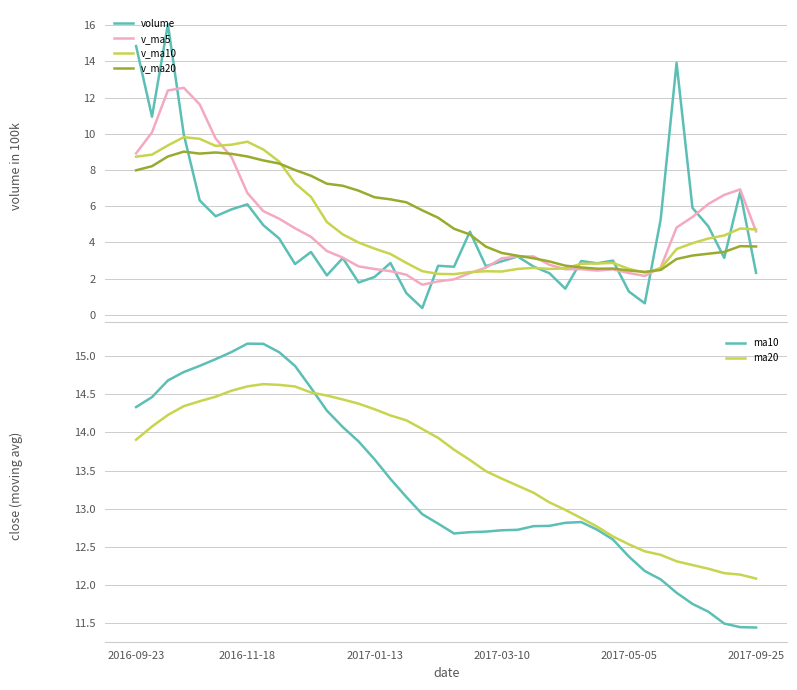

The value of v_ma20 at 25 is 4.3. True or false?

False